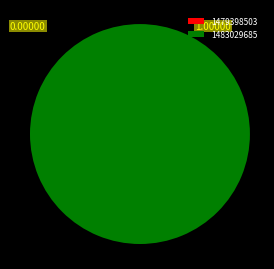

How many slices are in this pie chart?

2